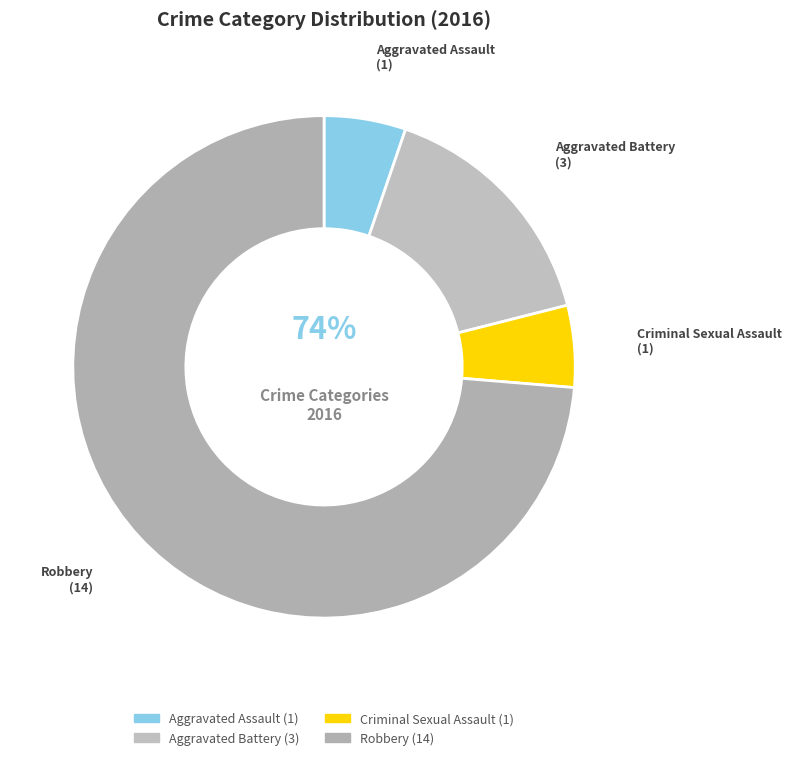

Which category has the smallest portion of the pie?

Aggravated Assault